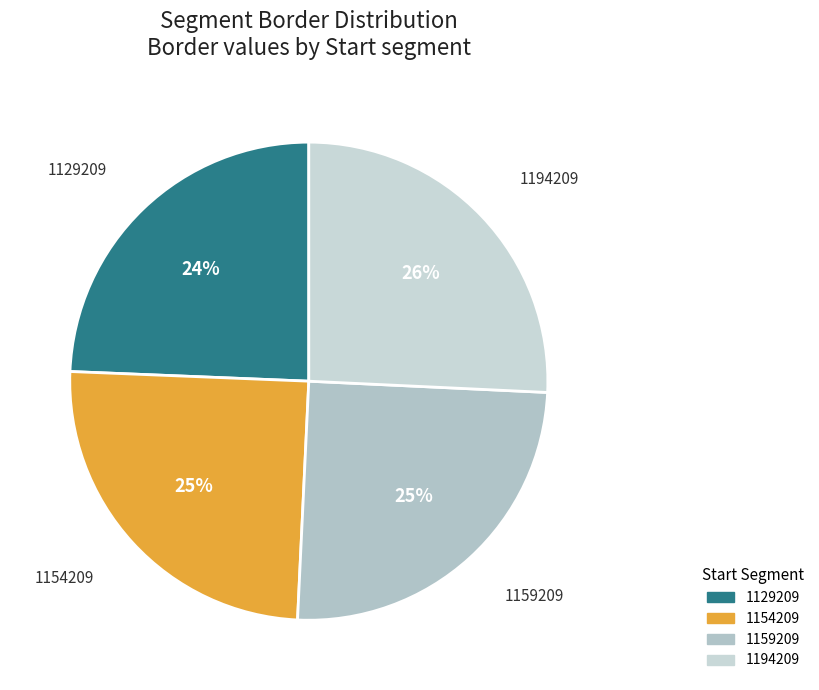

To the nearest percent, what portion does 1159209 represent?

25%